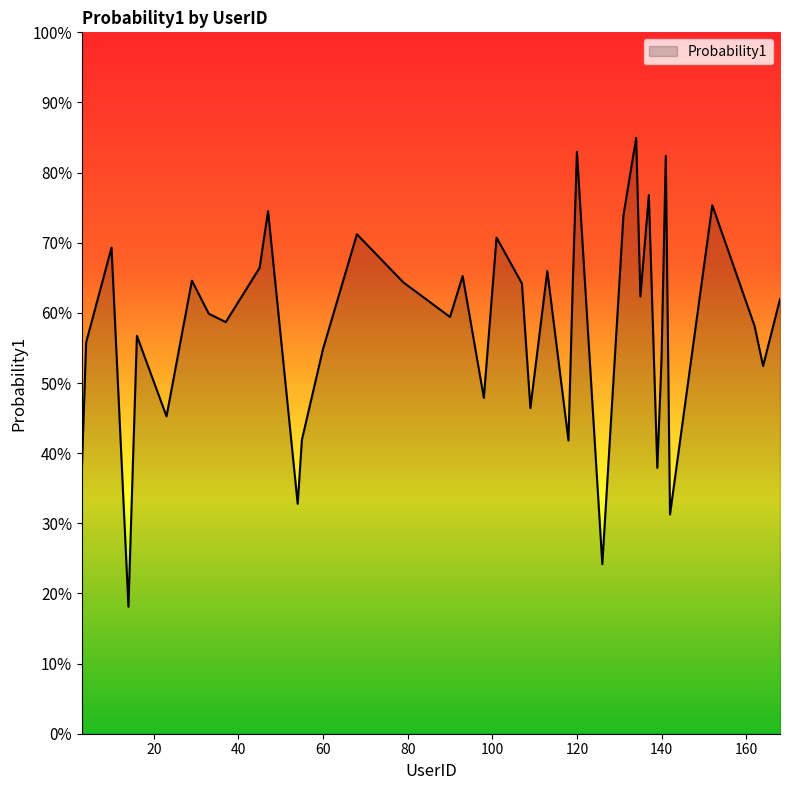

Reading left to right, what are all the values shown in this chart?

3=0.4	4=0.6	10=0.7	14=0.2	16=0.6	23=0.5	29=0.6	33=0.6	37=0.6	45=0.7	47=0.7	54=0.3	55=0.4	60=0.5	68=0.7	79=0.6	90=0.6	93=0.7	98=0.5	101=0.7	107=0.6	109=0.5	113=0.7	116=0.5	118=0.4	119=0.6	120=0.8	126=0.2	131=0.7	134=0.8	135=0.6	137=0.8	139=0.4	140=0.5	141=0.8	142=0.3	152=0.8	162=0.6	164=0.5	168=0.6